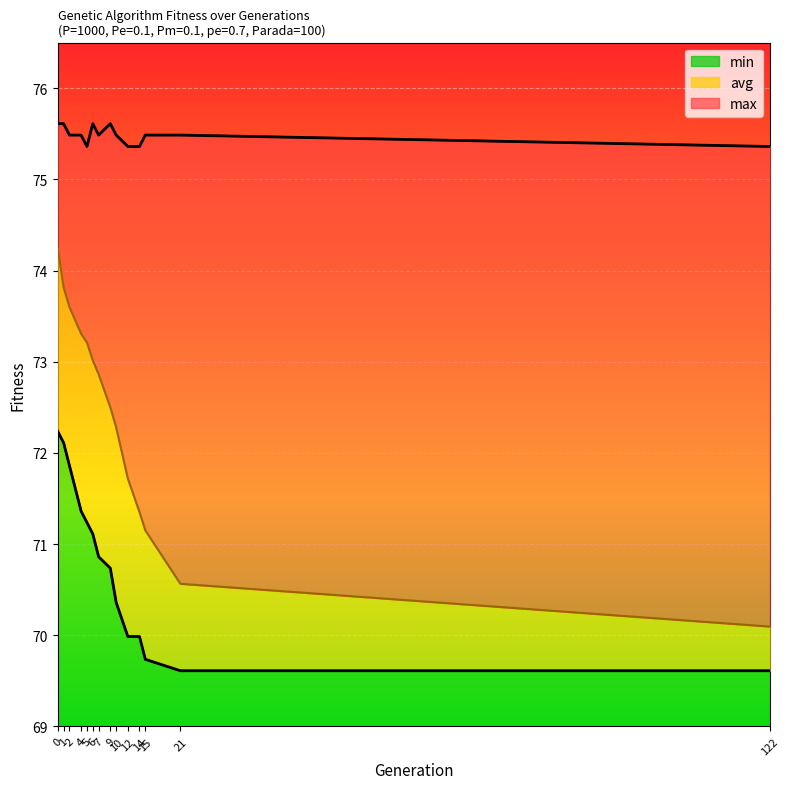

How many lines are shown in the chart?

3